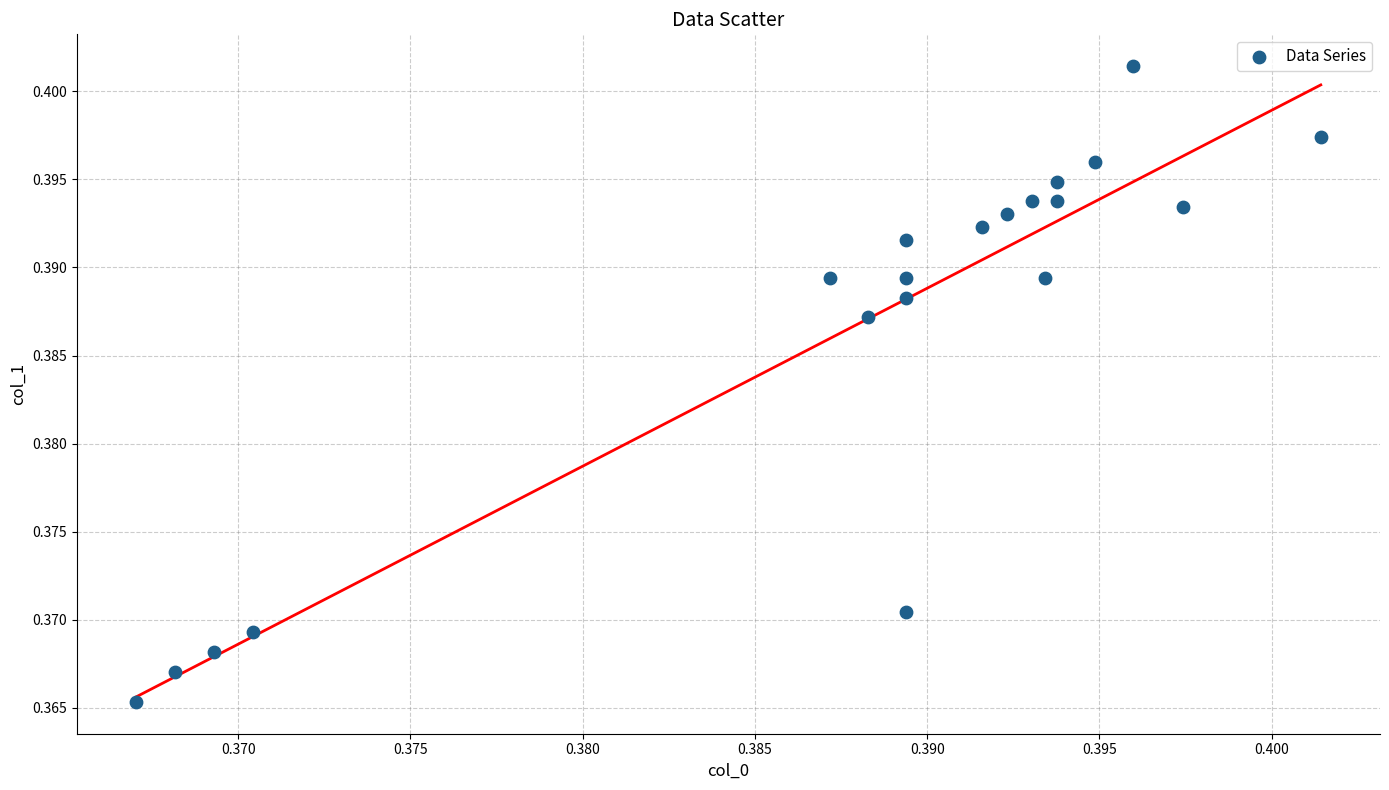

How many data points are displayed?

20